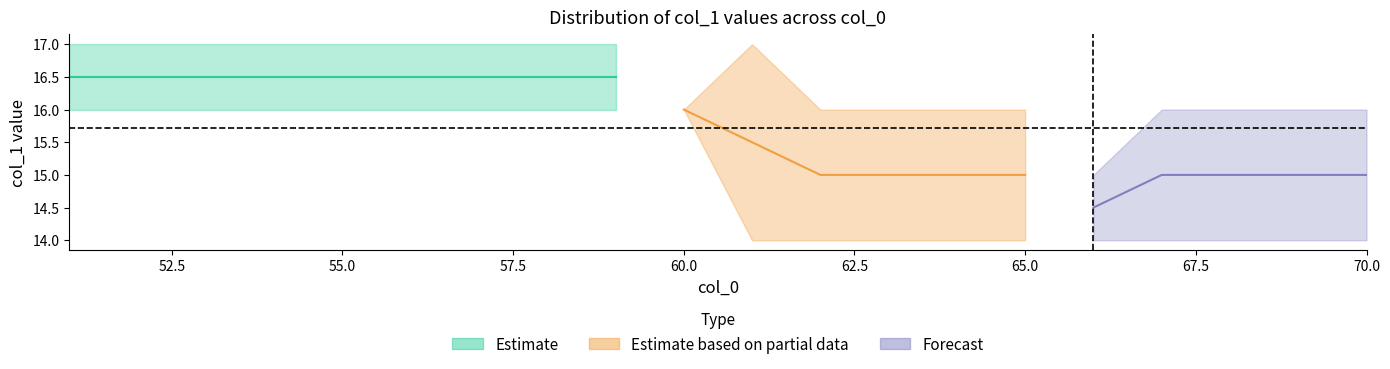

How many min_col1 values are between 14 and 16?

20